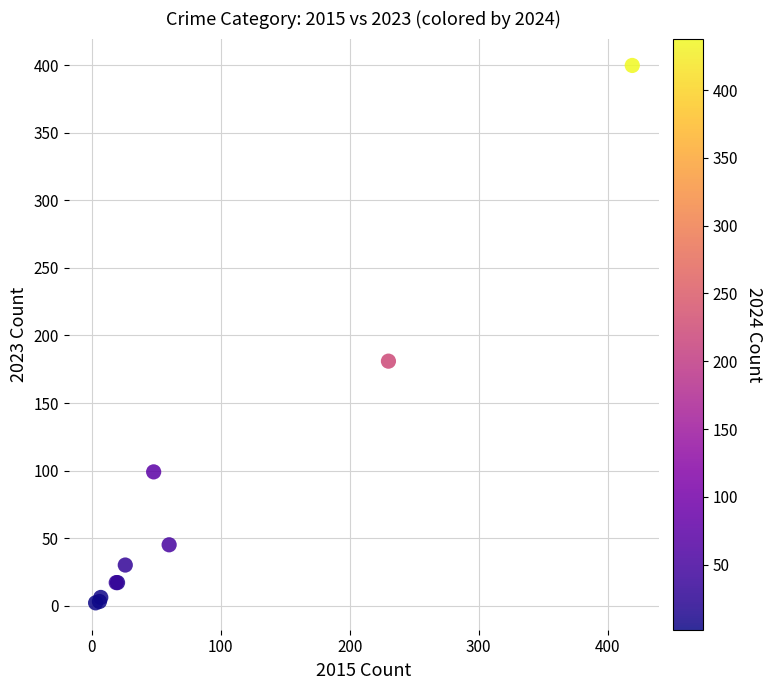

What Y value in the scatter plot is closest to 201?

181